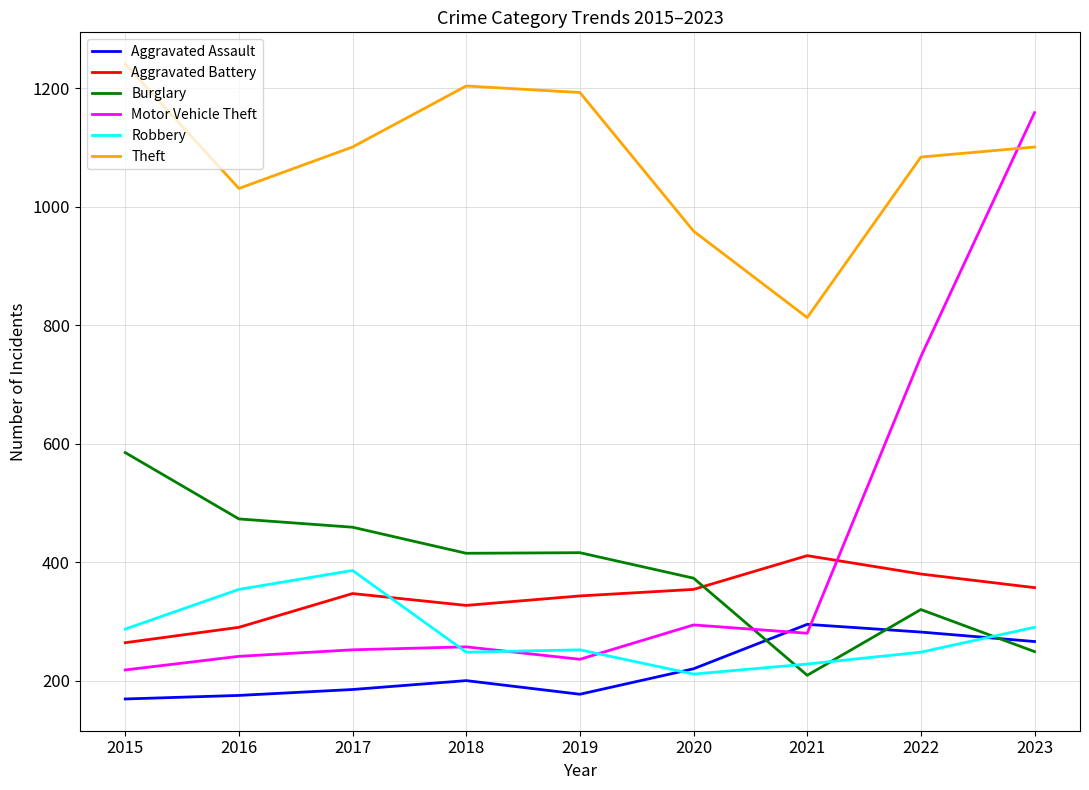

The Theft series shows 1193 at 2019. True or false?

True